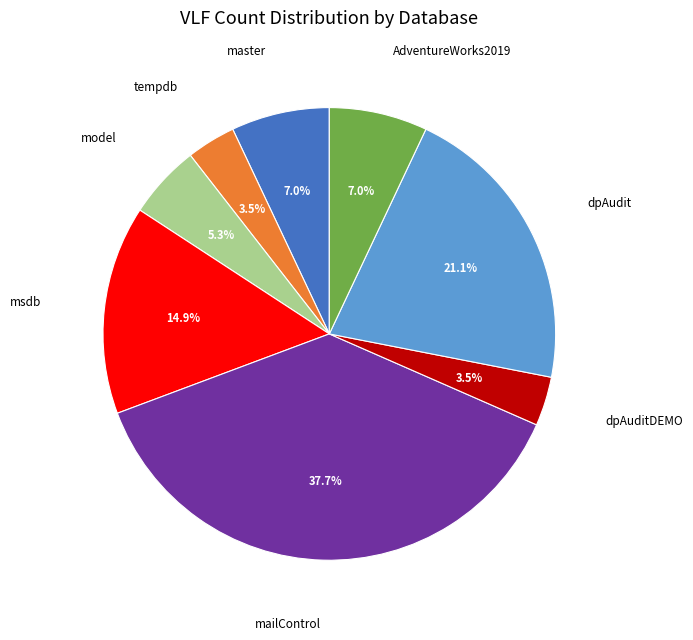

To the nearest percent, what portion does mailControl represent?

38%